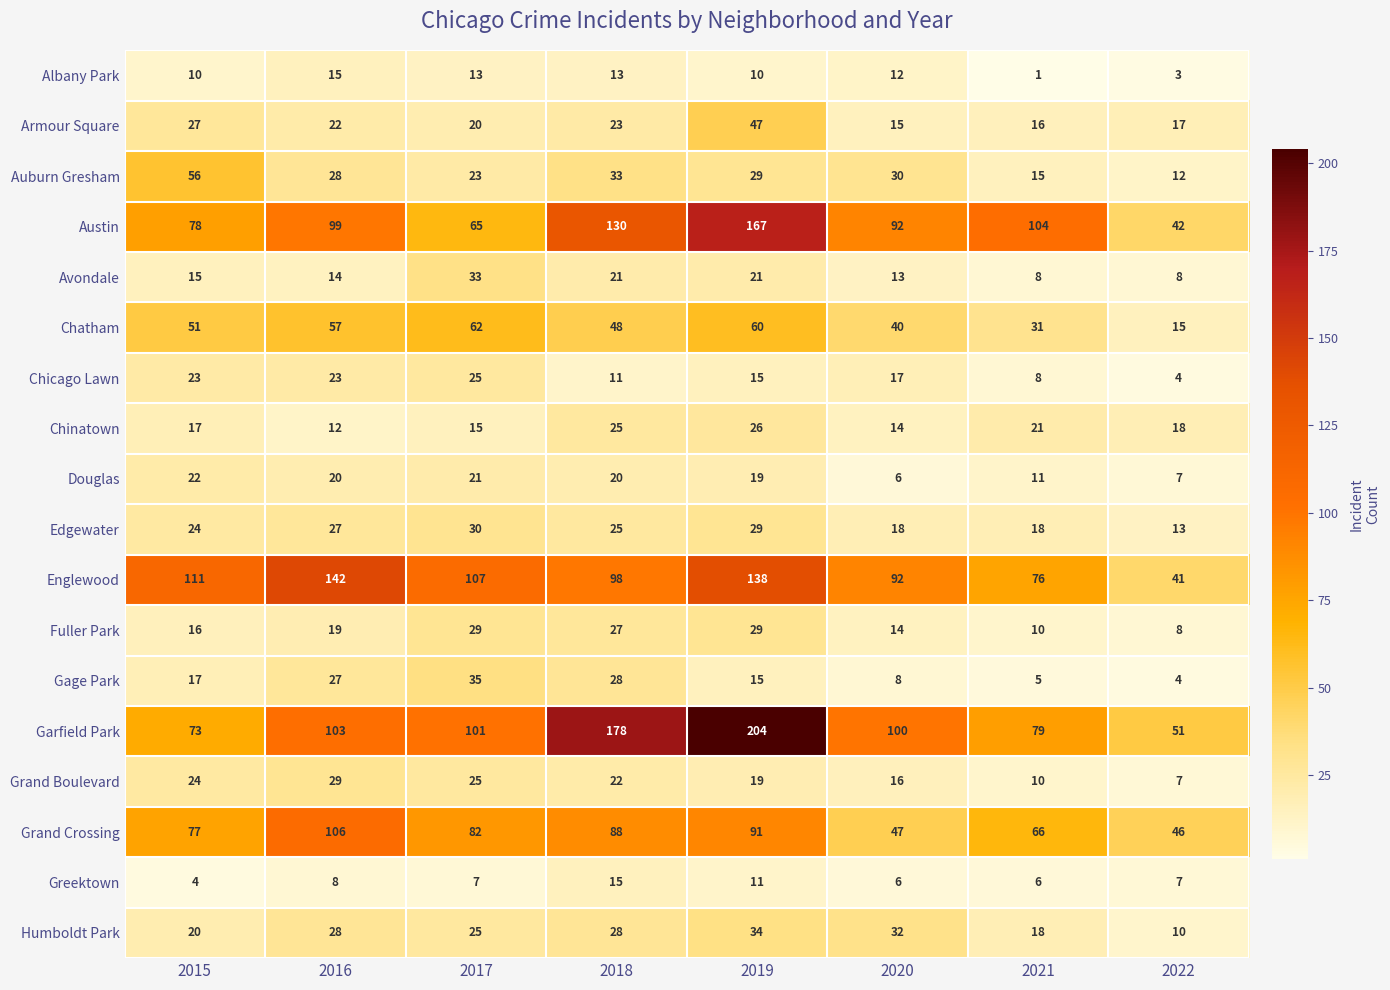

The value of Avondale at 2015 is 26. True or false?

False